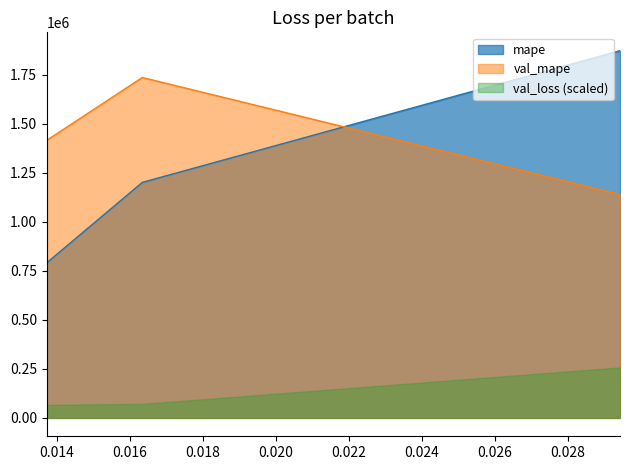

What is the minimum value shown in the chart?

791955.8